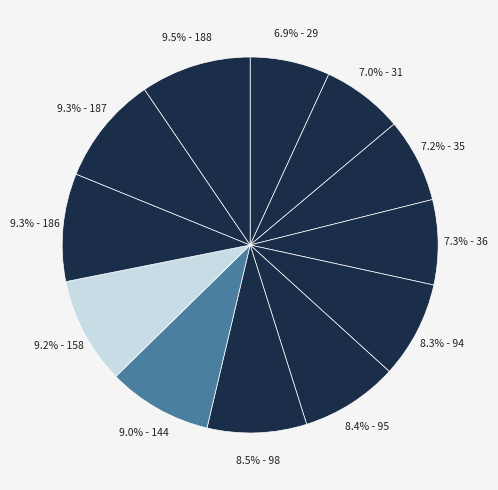

To the nearest percent, what is the average slice percentage?

8%